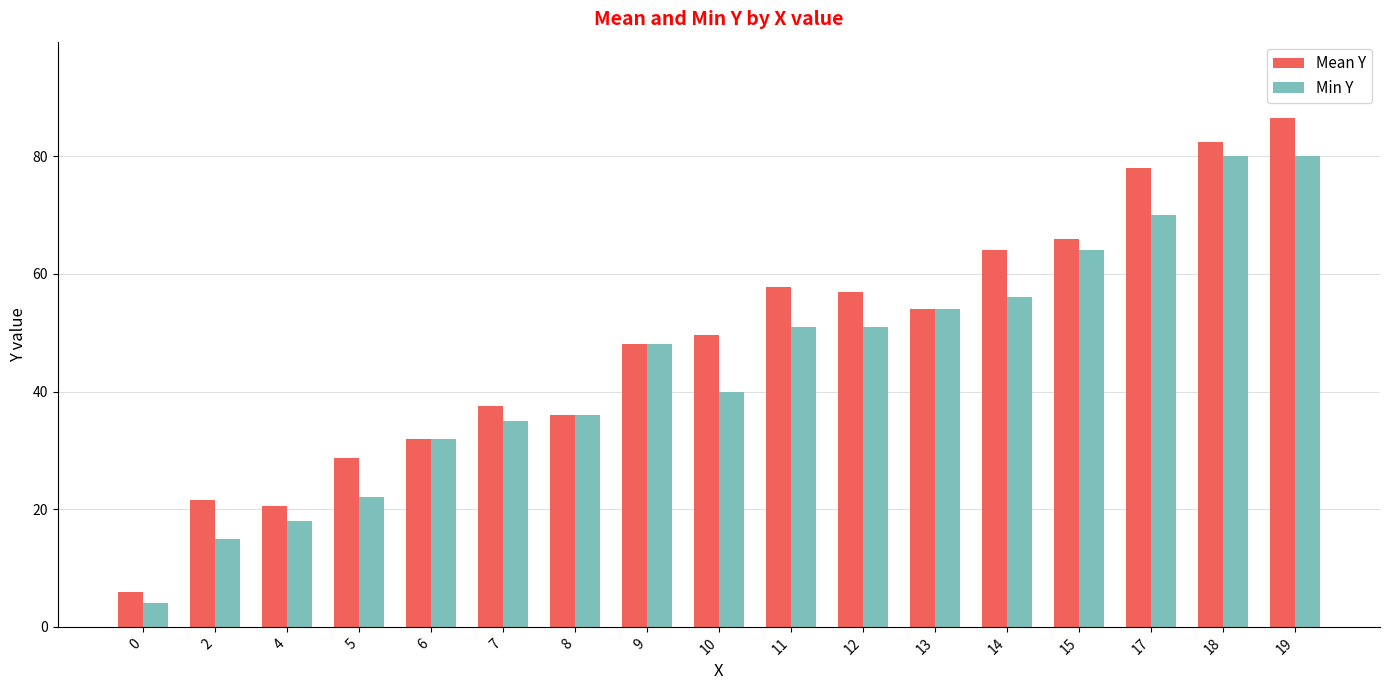

What is the difference between the maximum and minimum values in the Mean Y series?

80.5